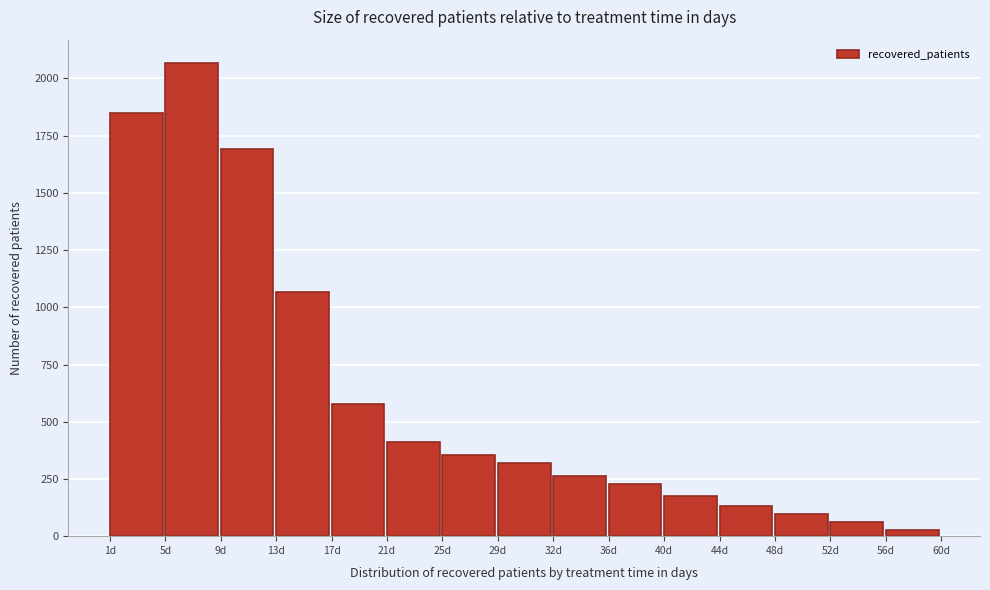

How tall is the bar that spans 48.0 to 52.0 on the x-axis? Neither the bar edges nor the heights are printed on the chart, so give them approximately, as read against the axes.

100